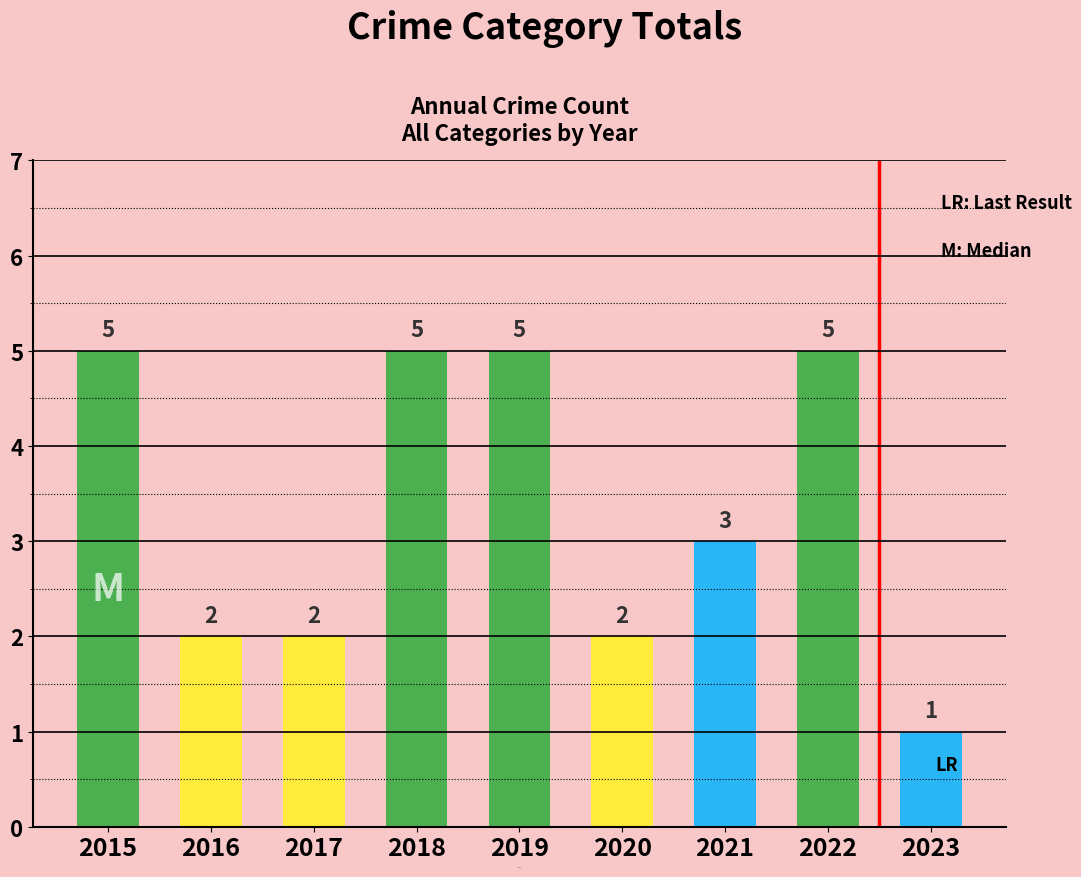

Approximately how many times larger is the value at 2022 compared to 2018?

1.0